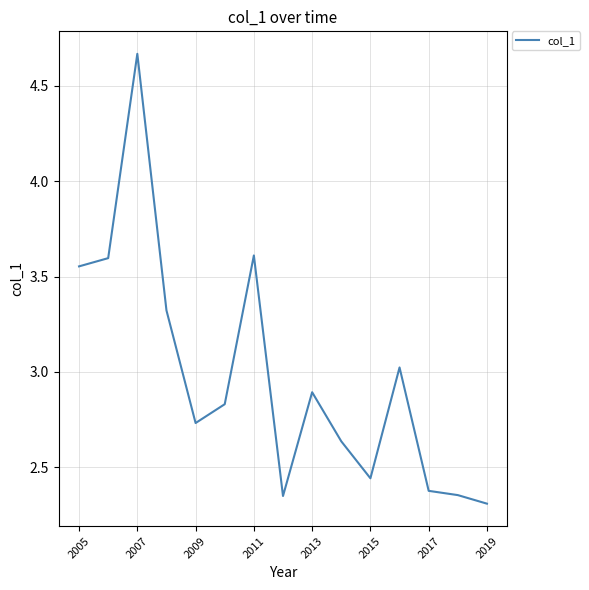

Does the chart display data point markers on the line(s)?

No